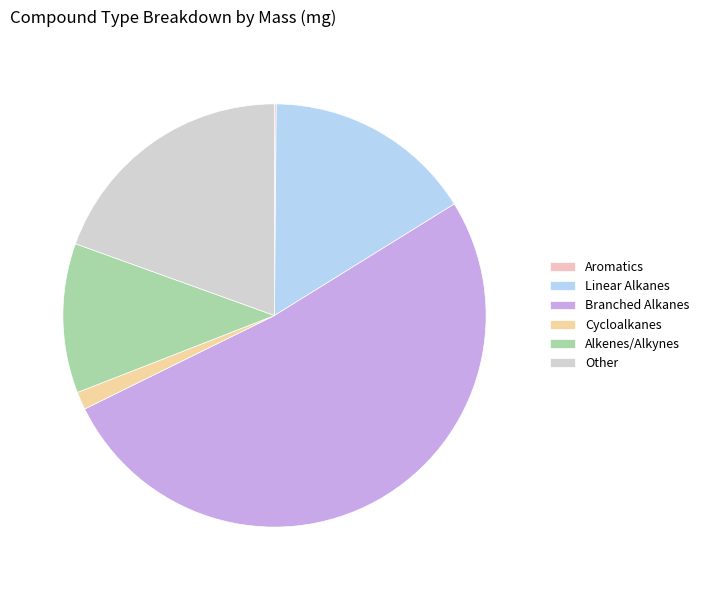

Do Alkenes/Alkynes and Cycloalkanes together represent more than half of the pie?

No